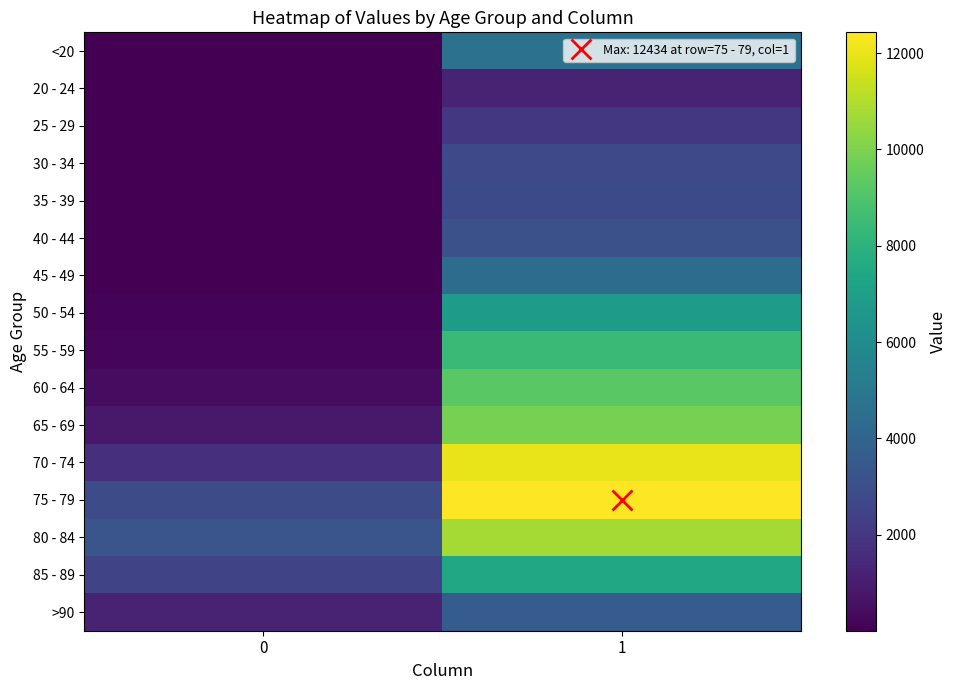

How many series are shown in this chart?

16